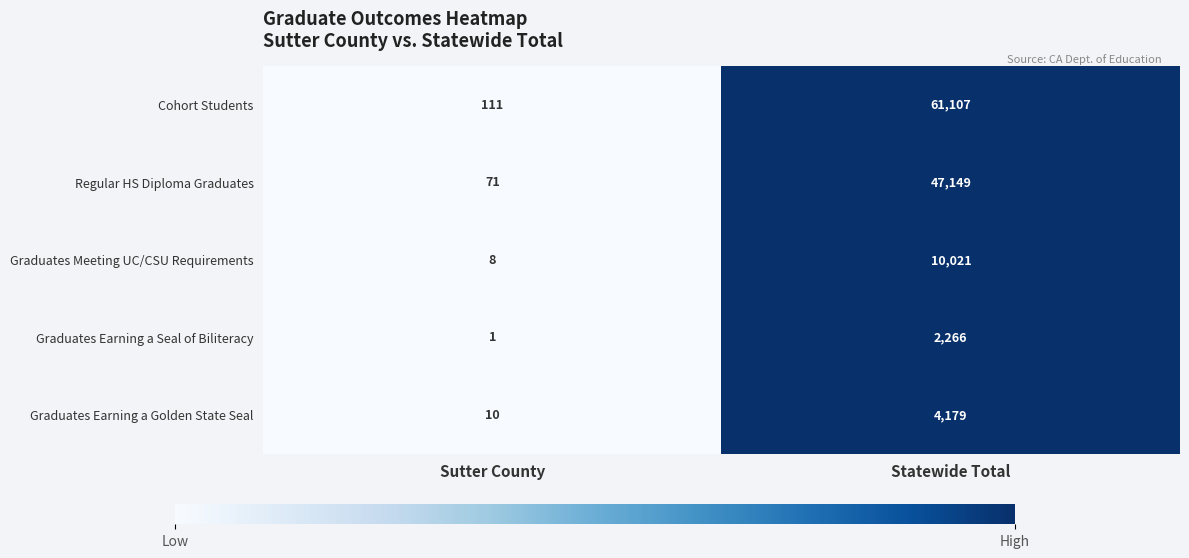

Which series has the widest spread of values?

Cohort Students